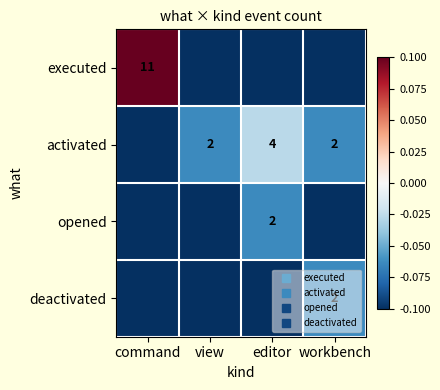

Read the executed value at workbench.

-0.1